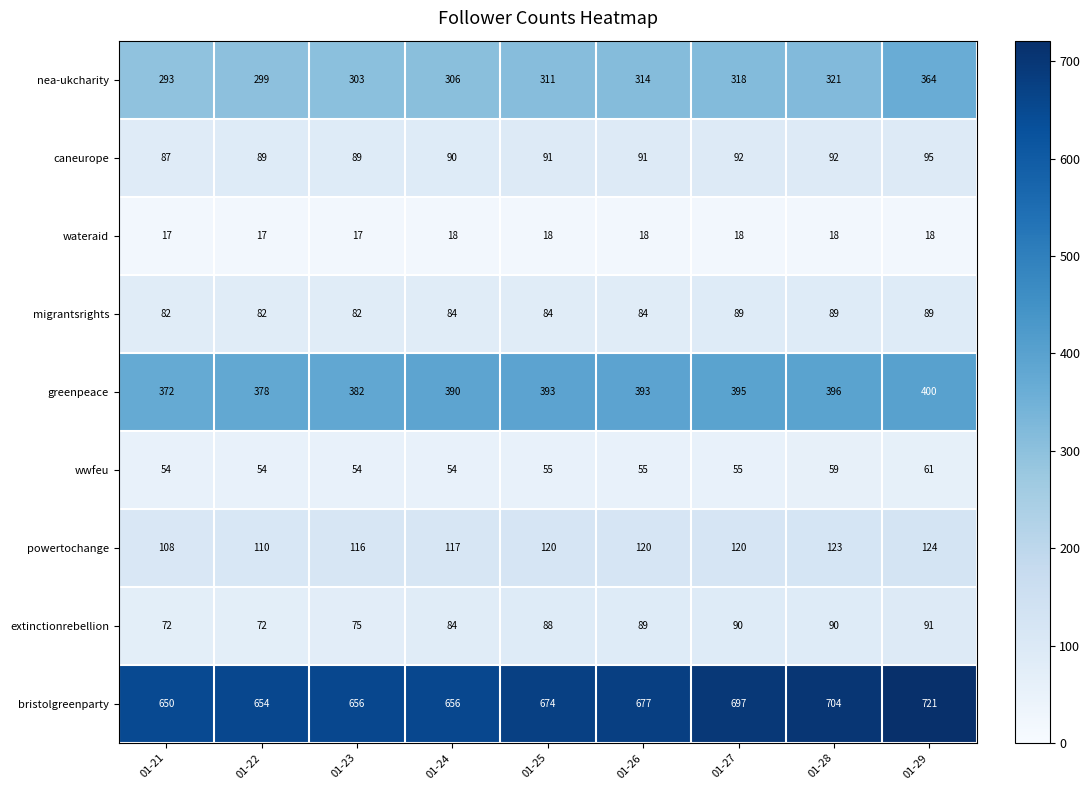

At 01-22, list the series in order from largest to smallest.

bristolgreenparty, greenpeace, nea-ukcharity, powertochange, caneurope, migrantsrights, extinctionrebellion, wwfeu, wateraid